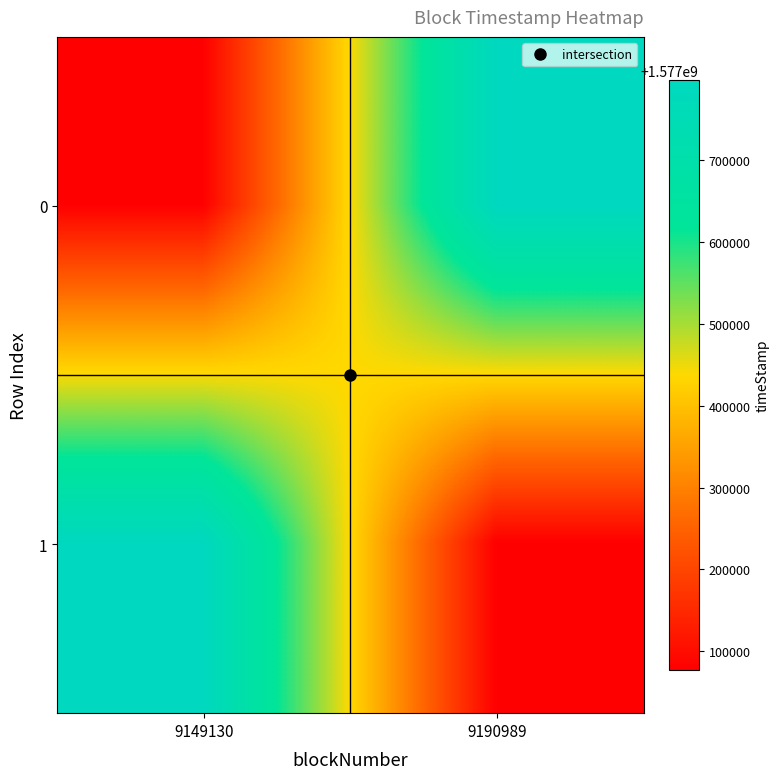

Which category has the lowest value across all series?

9149130